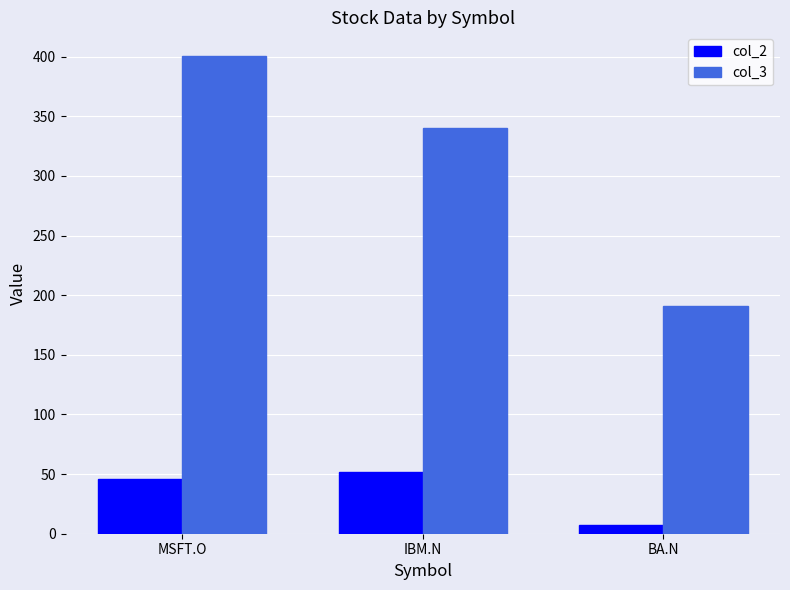

Reading left to right, transcribe all the data shown in this chart.

col_2: 46.0	52.0	7.0
col_3: 400.4	340.4	191.3